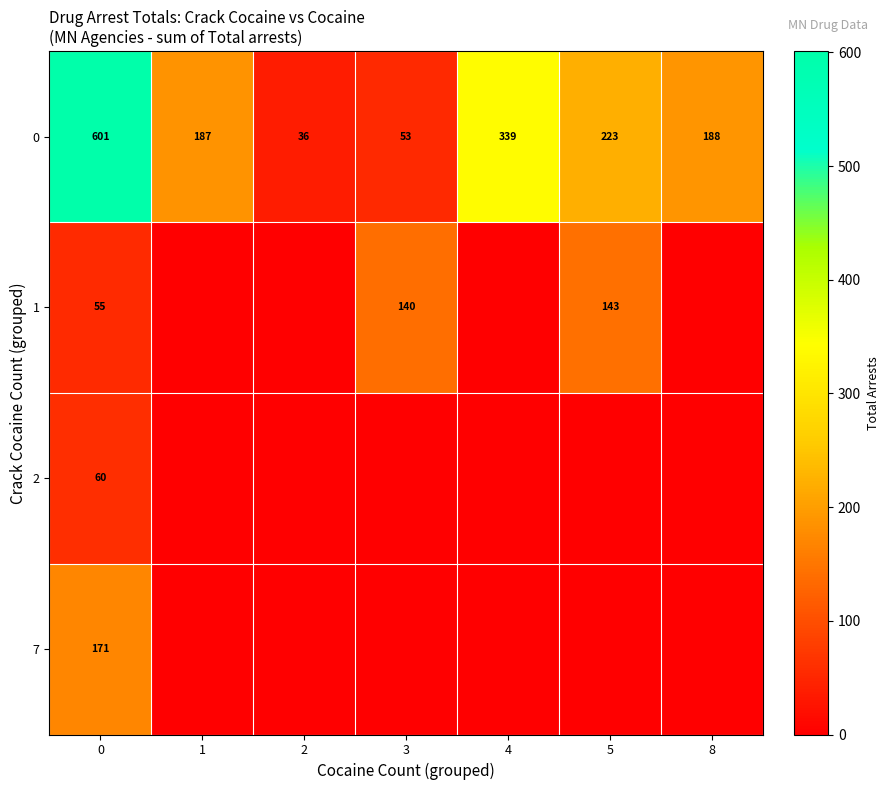

What is the lowest value of the 0 series?

36